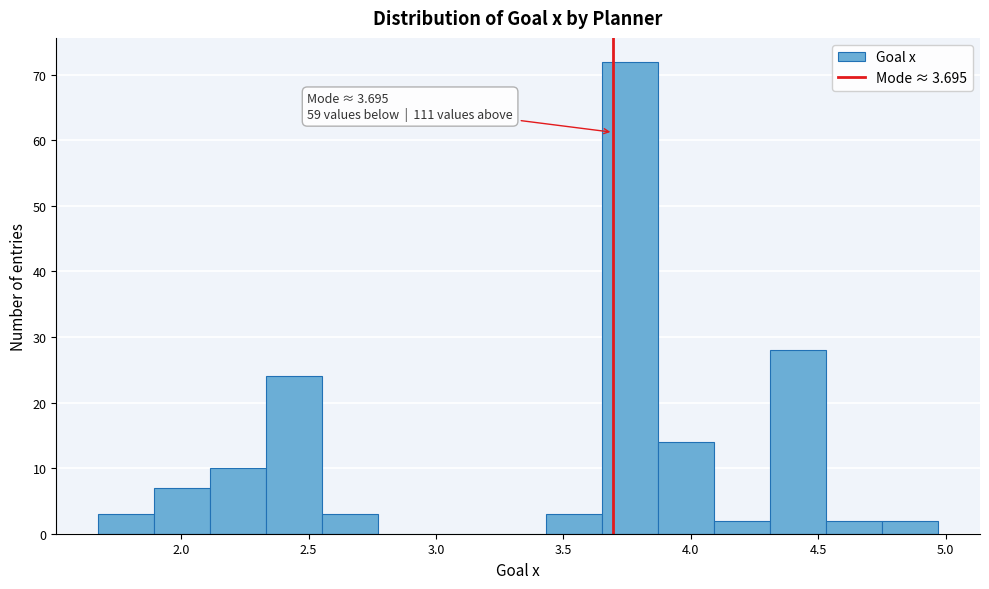

Which range on the x-axis has the tallest bar?

3.65 to 3.85